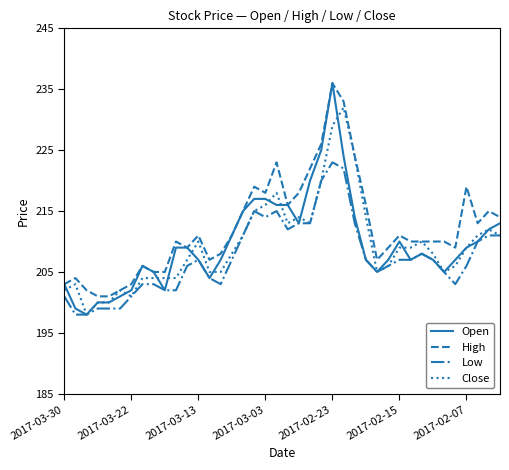

True or false: Low and High intersect in this chart.

False